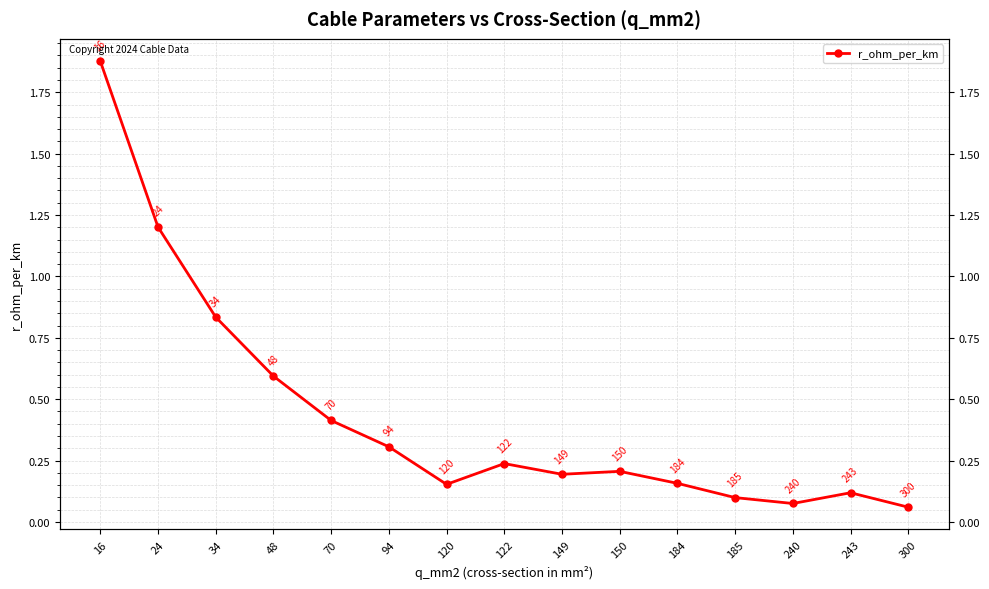

How many interior local valleys (lower than both neighbors) does the data have?

3